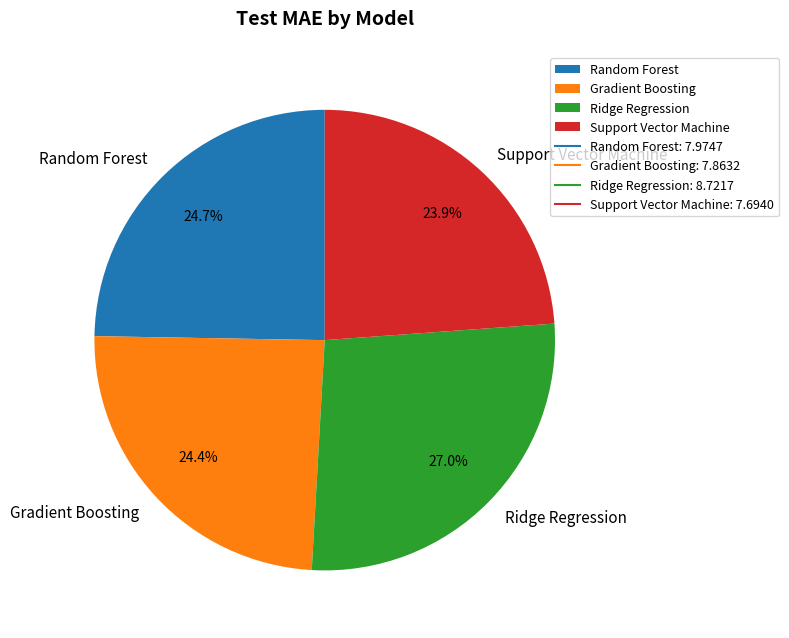

How many slices are in this pie chart?

4